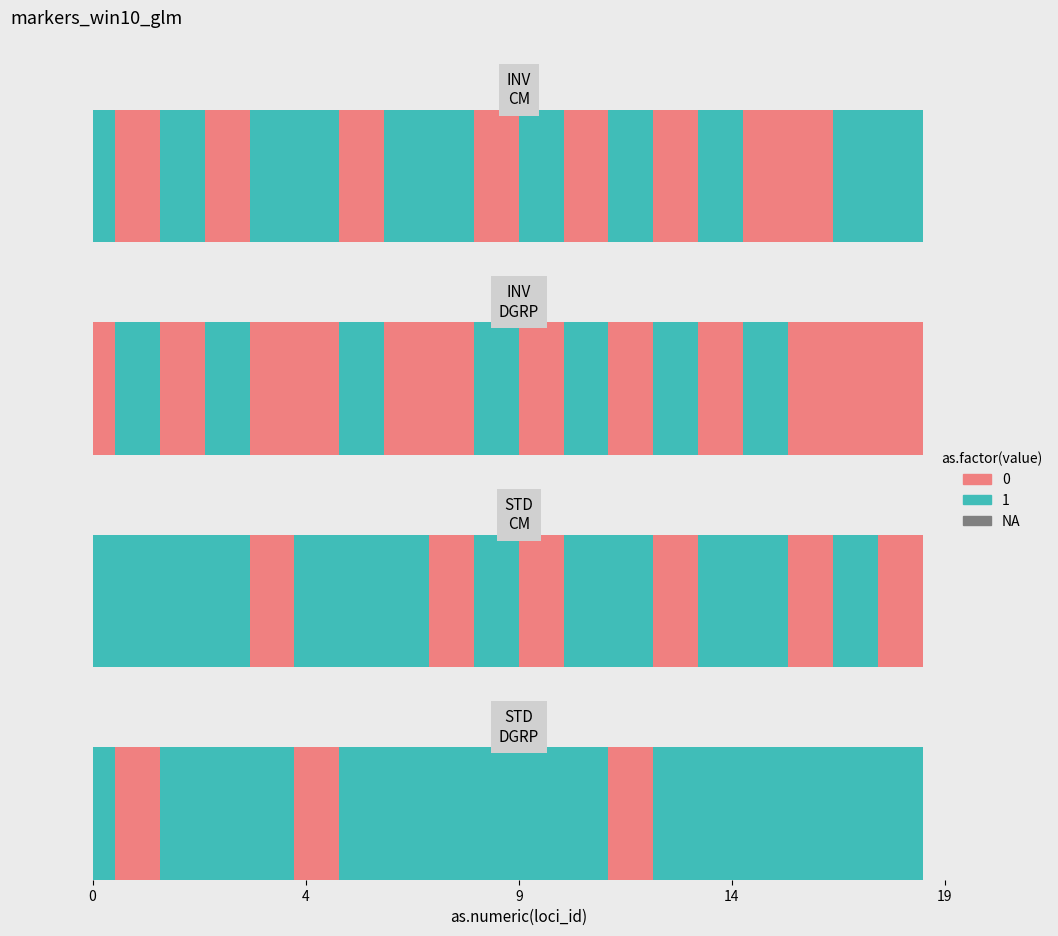

The chart shows a value of 0.1 at 3. True or false?

False